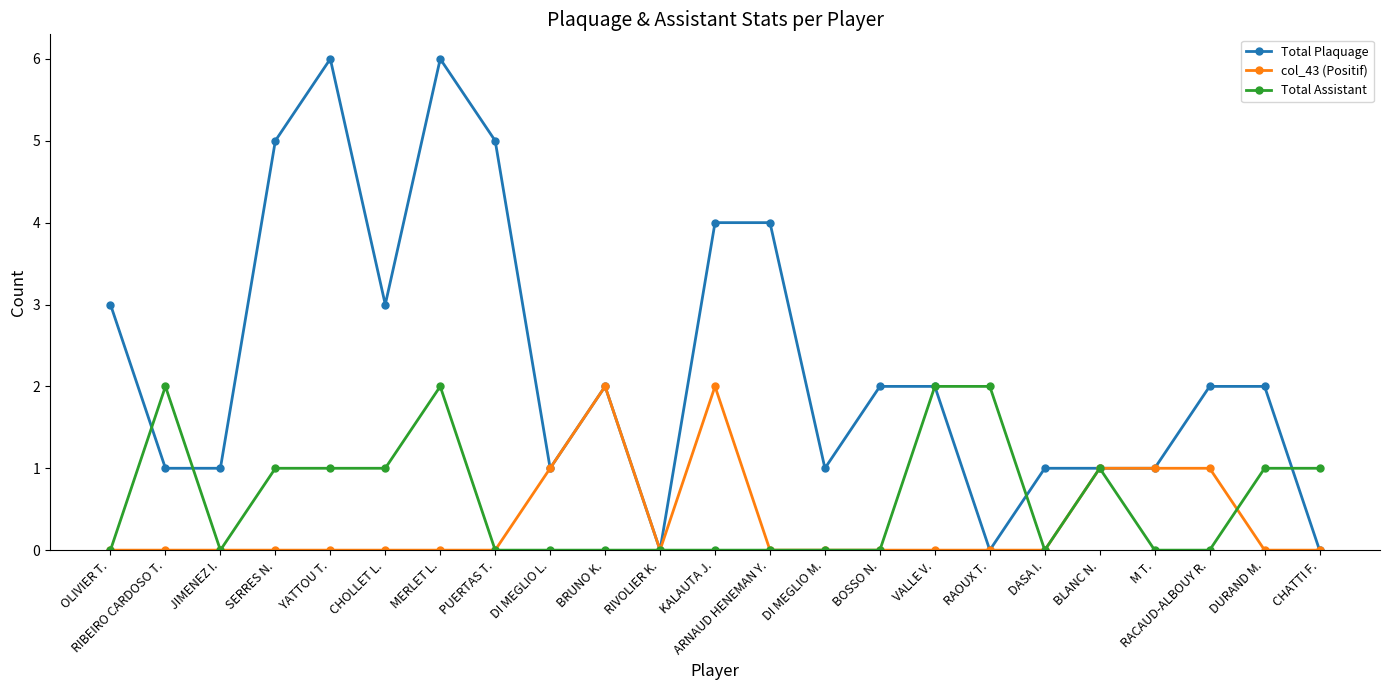

What is the total value across all series at RAOUX T.?

2